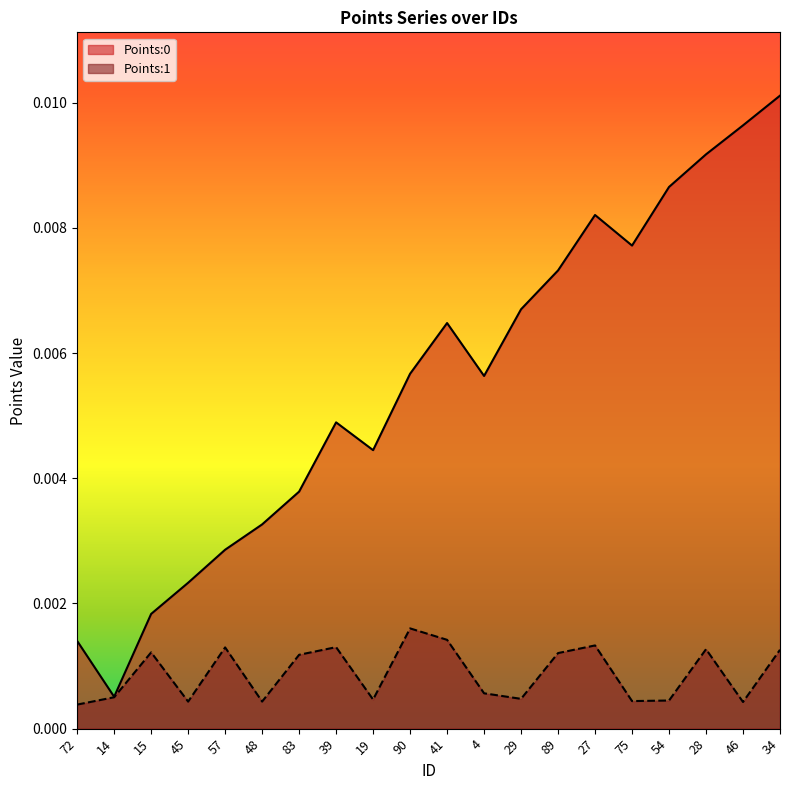

What are all the series names shown in the legend?

Points:0, Points:1